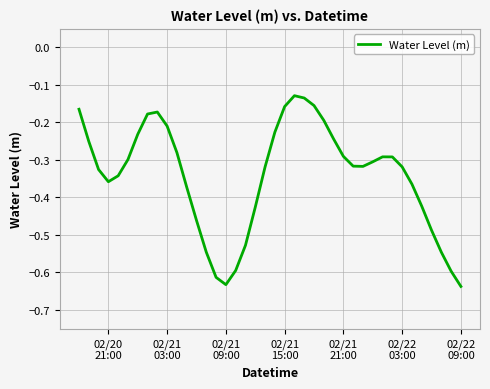

What is the difference between the maximum and minimum values?

0.5